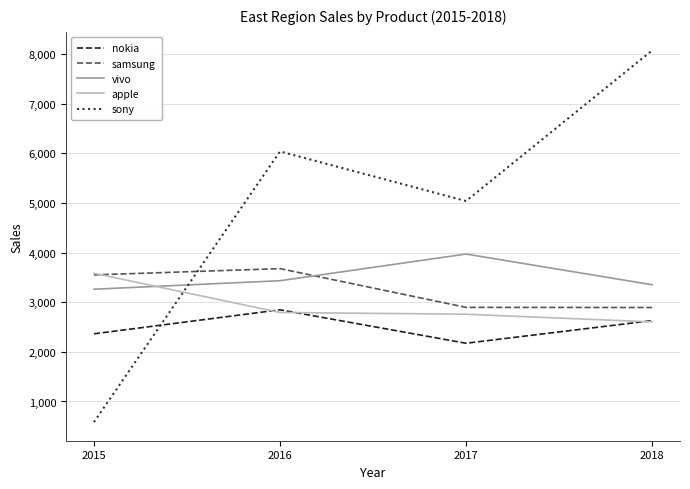

At which label is samsung closest to 3286?

2015